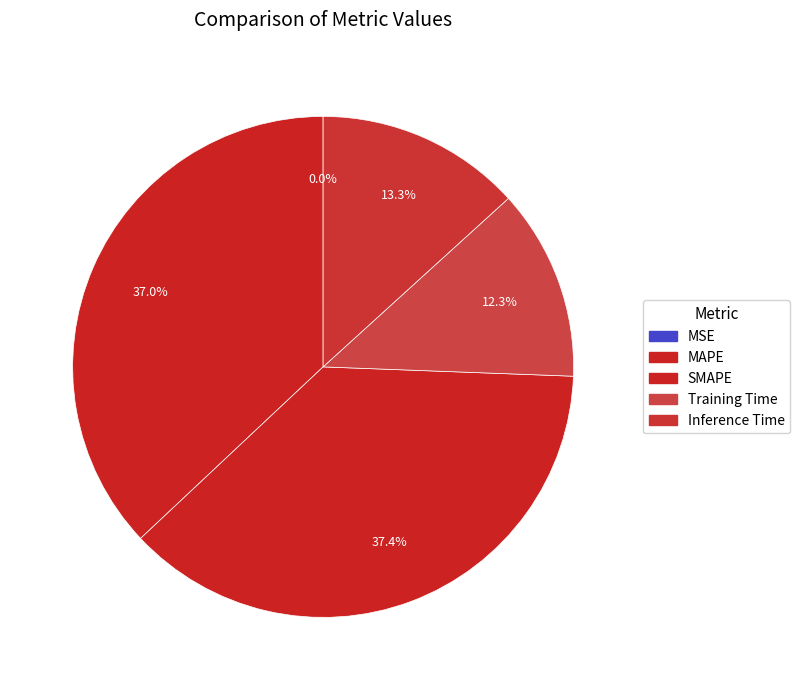

How many slices are in this pie chart?

5